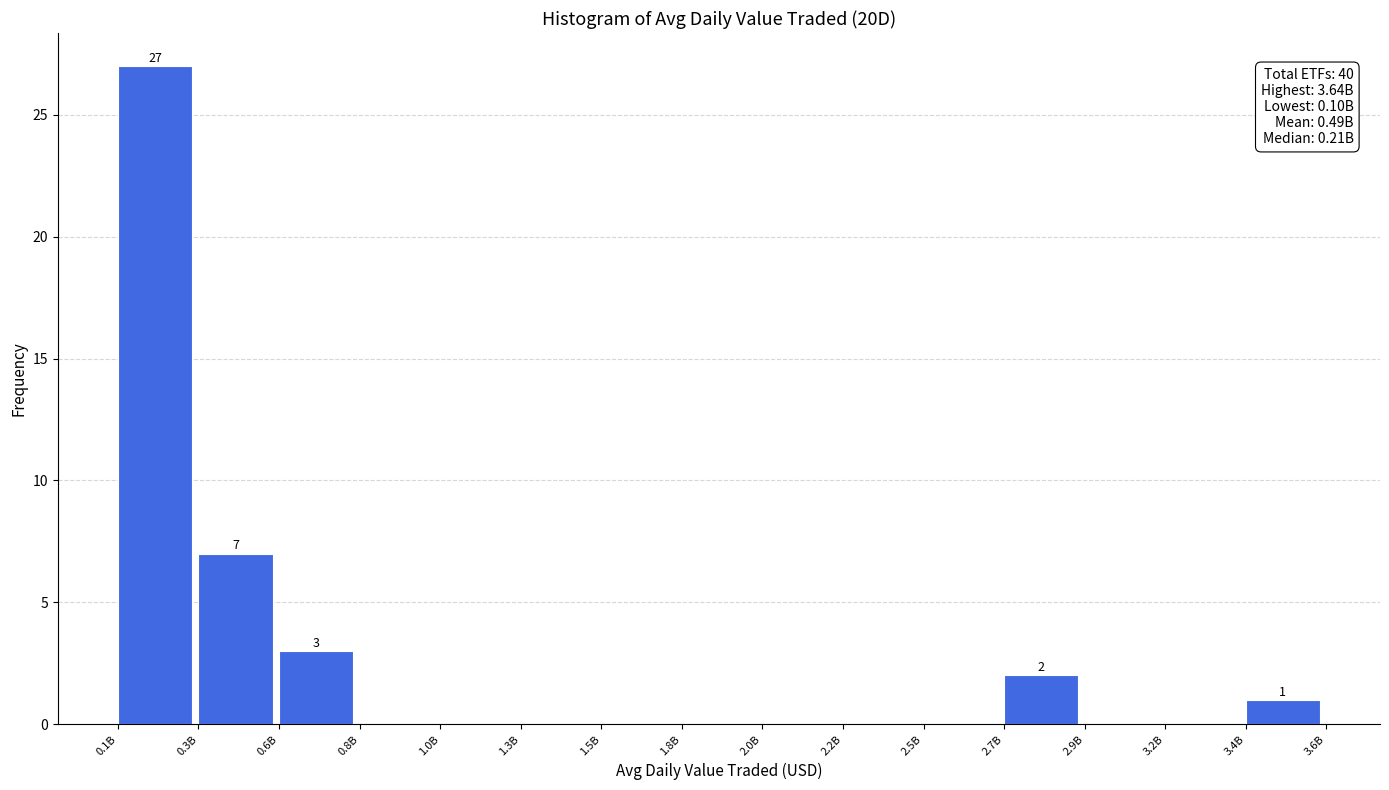

Reading right to left, transcribe all the data shown in this chart.

3.4B=1	3.2B=0	2.9B=0	2.7B=2	2.5B=0	2.2B=0	2.0B=0	1.8B=0	1.5B=0	1.3B=0	1.0B=0	0.8B=0	0.6B=3	0.3B=7	0.1B=27